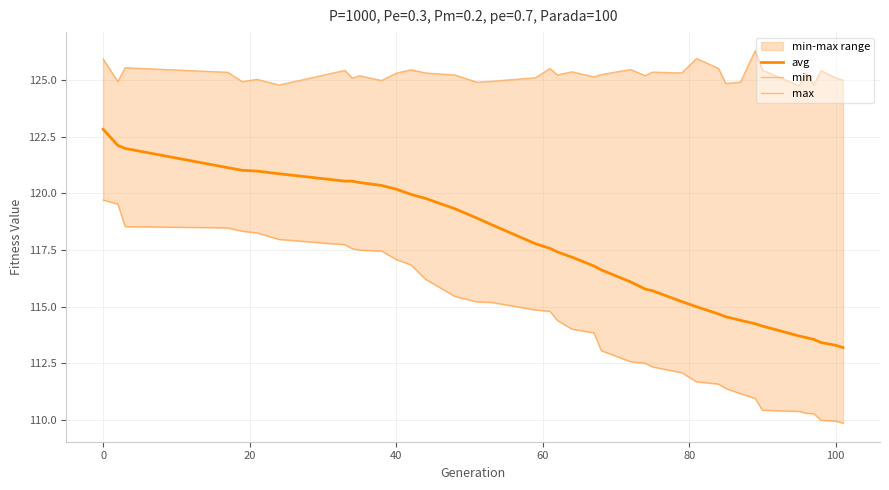

True or false: max and min intersect in this chart.

False